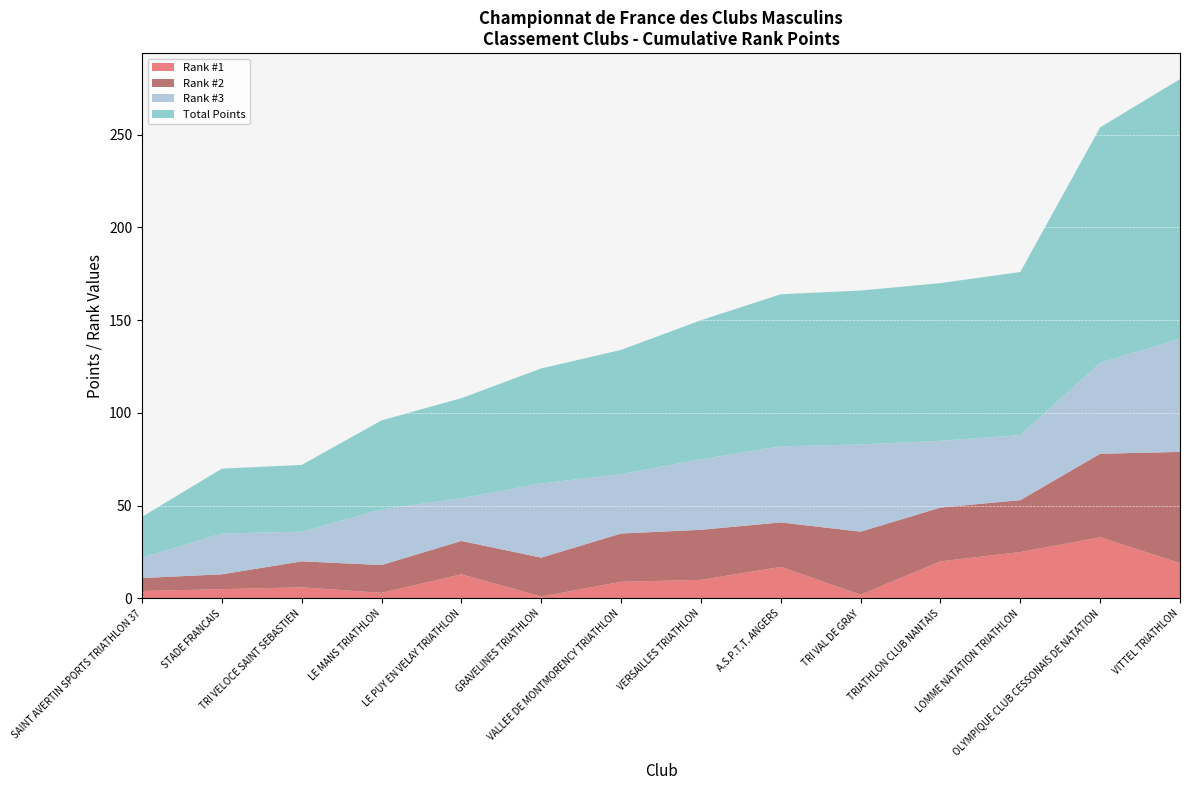

At how many categories does at least one series exceed 32?

13